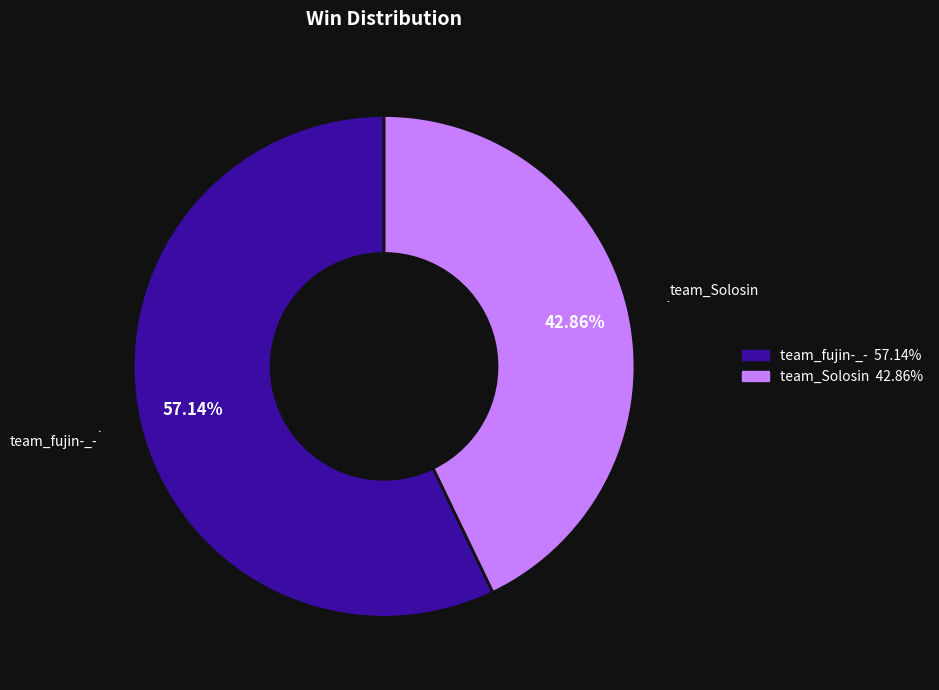

Rank the categories by value from lowest to highest.

team_Solosin, team_fujin-_-